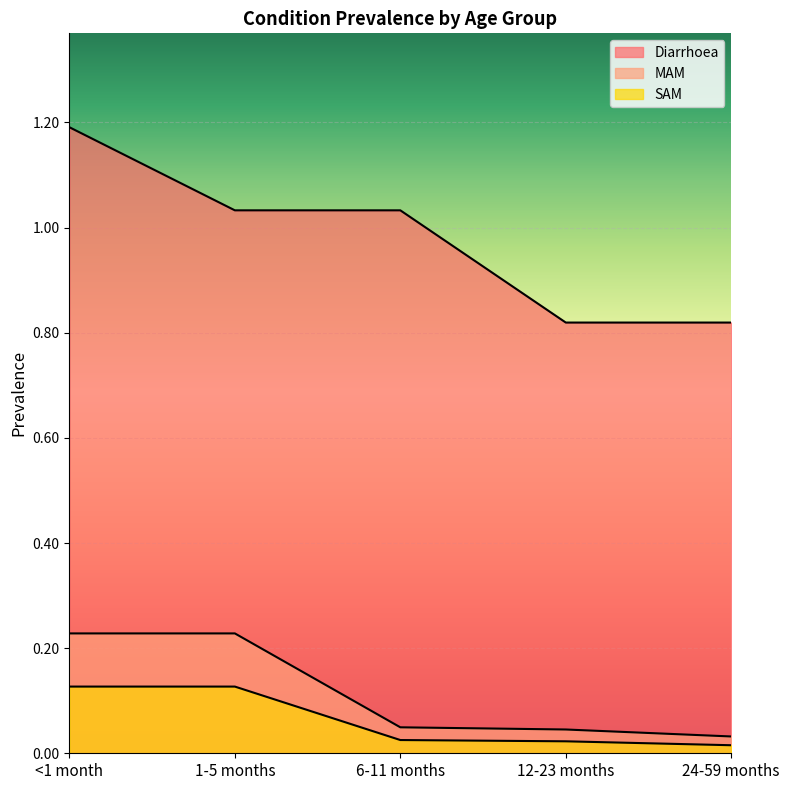

How many lines are shown in the chart?

3